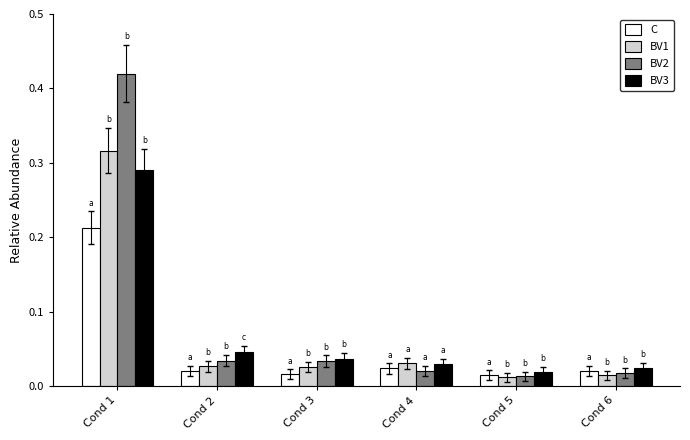

What are all the series names shown in the legend?

C, BV1, BV2, BV3